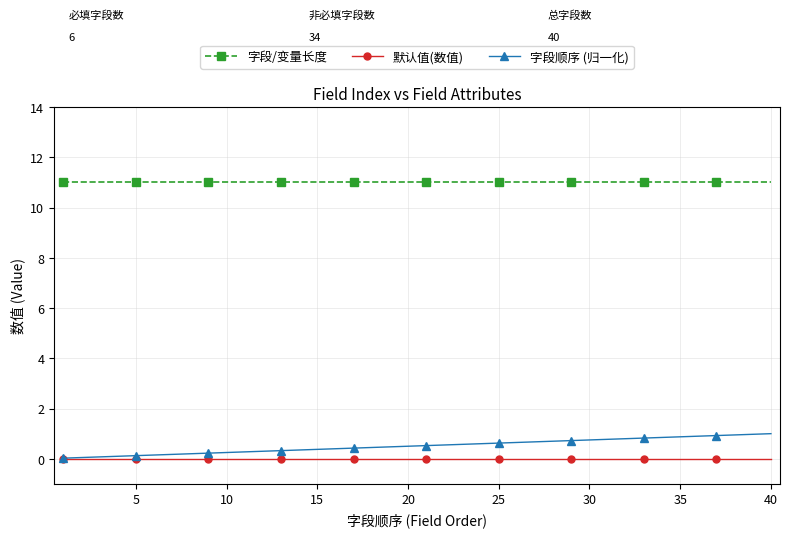

True or false: 字段/变量长度 and 字段顺序 (归一化) intersect in this chart.

False